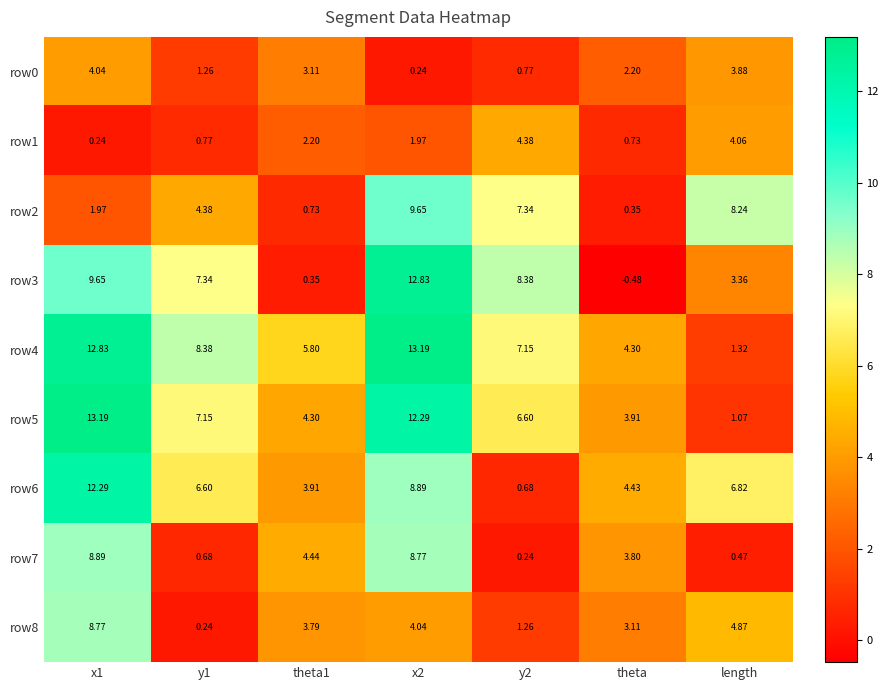

At which label is row7 closest to 4?

theta